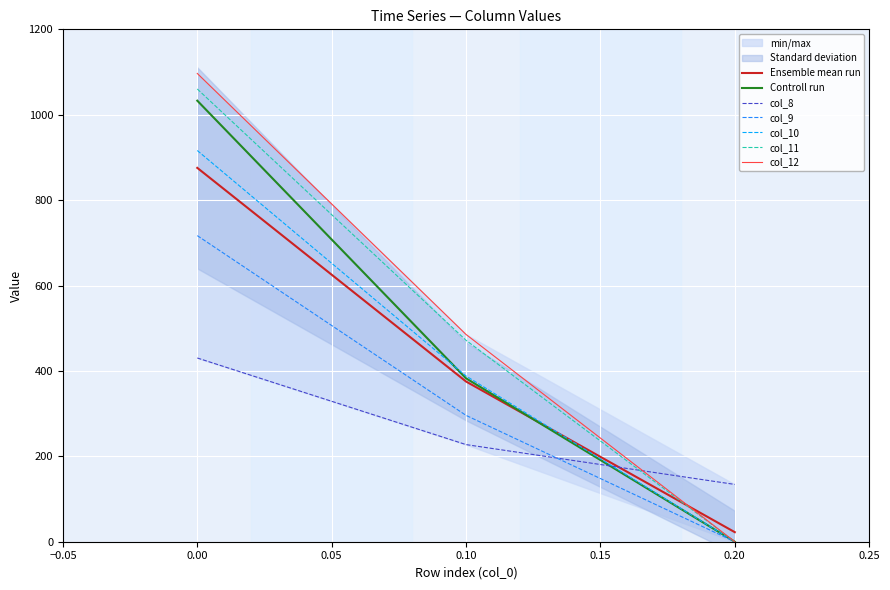

List the labels in order of col_10 value, largest first.

0.00, 0.10, 0.20